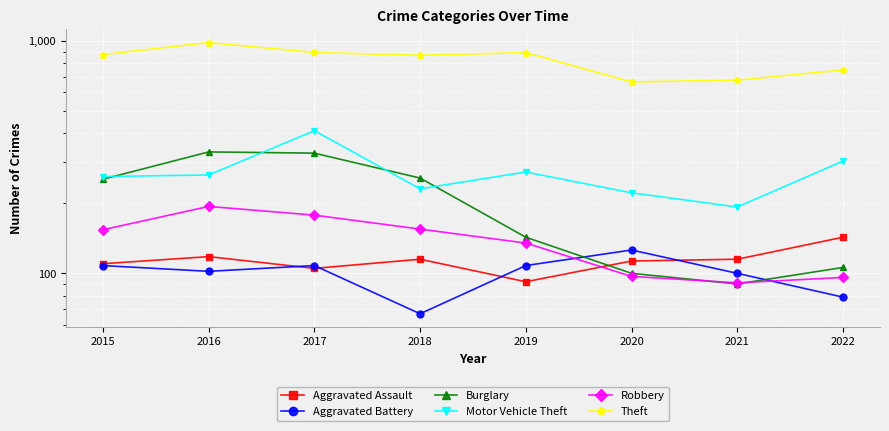

What is the total value across all series at 2022?

1478